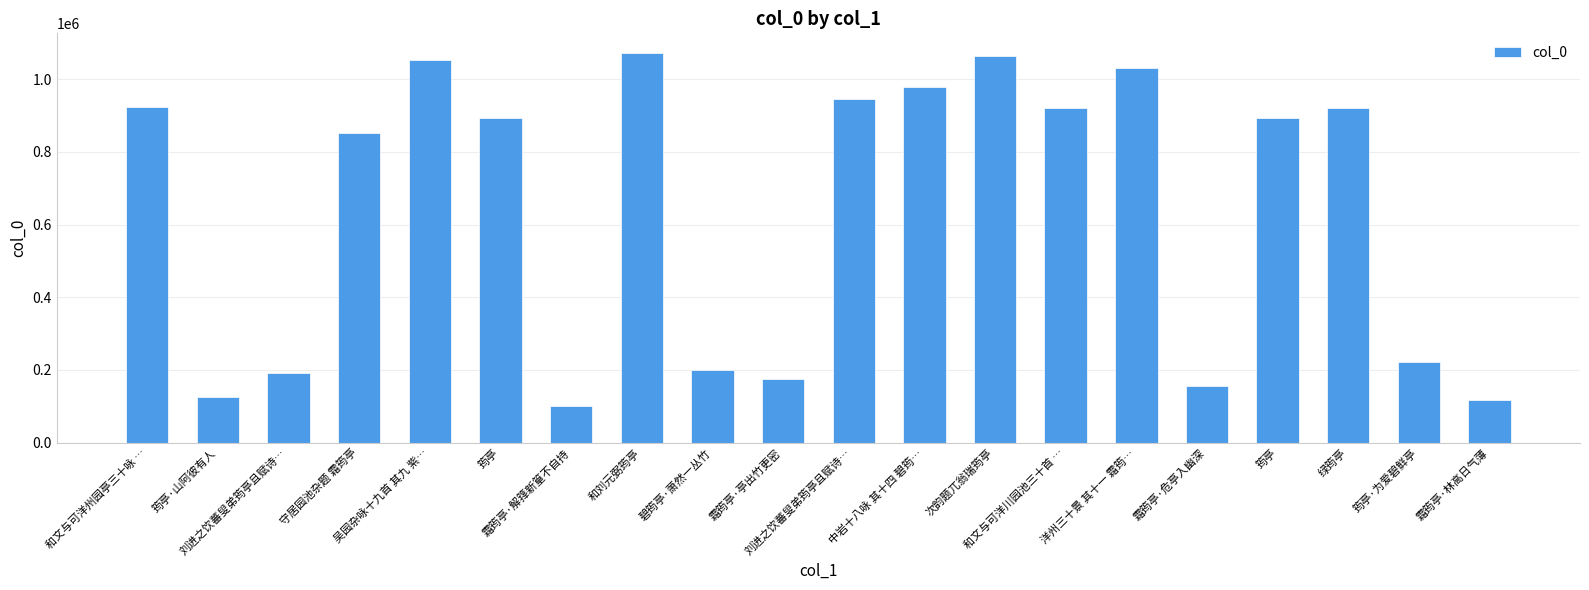

What is the label of the 4th bar from the left?

守居园池杂题 霜筠亭